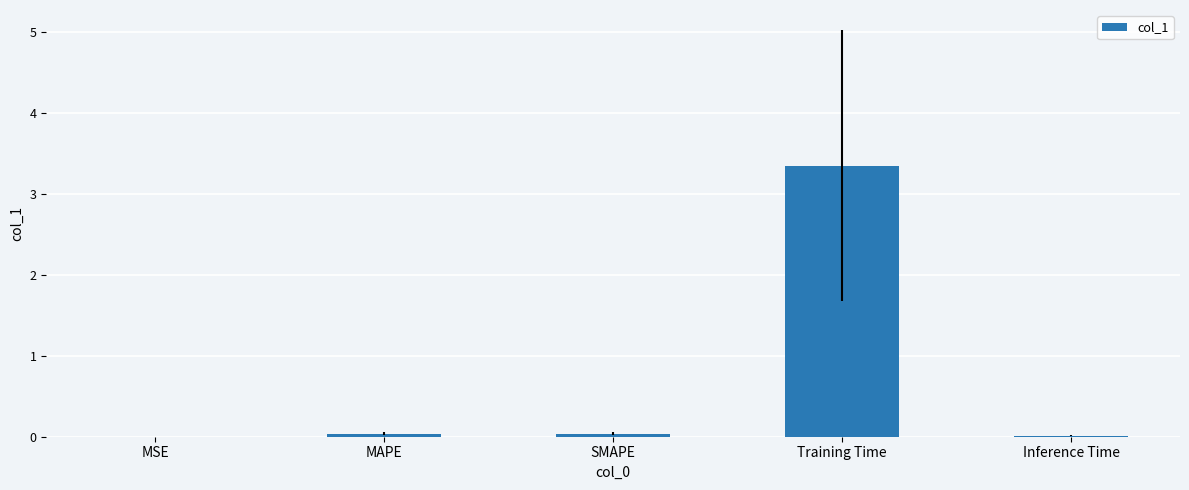

Is it true that the value at Inference Time is 0.0?

True